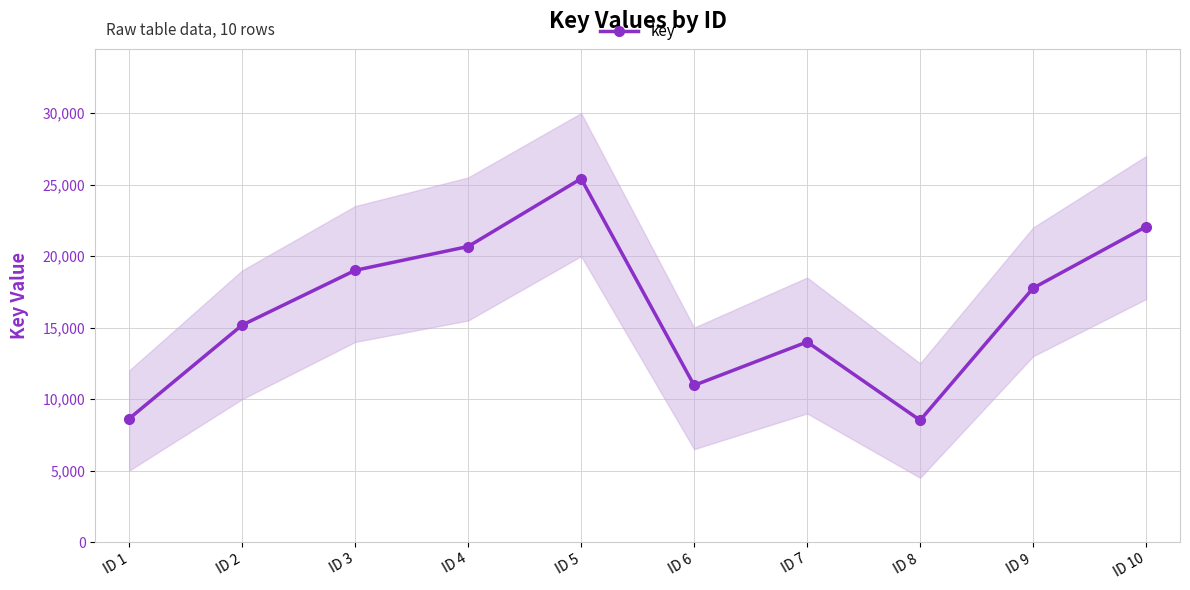

At which label is the value closest to 16970?

ID 9